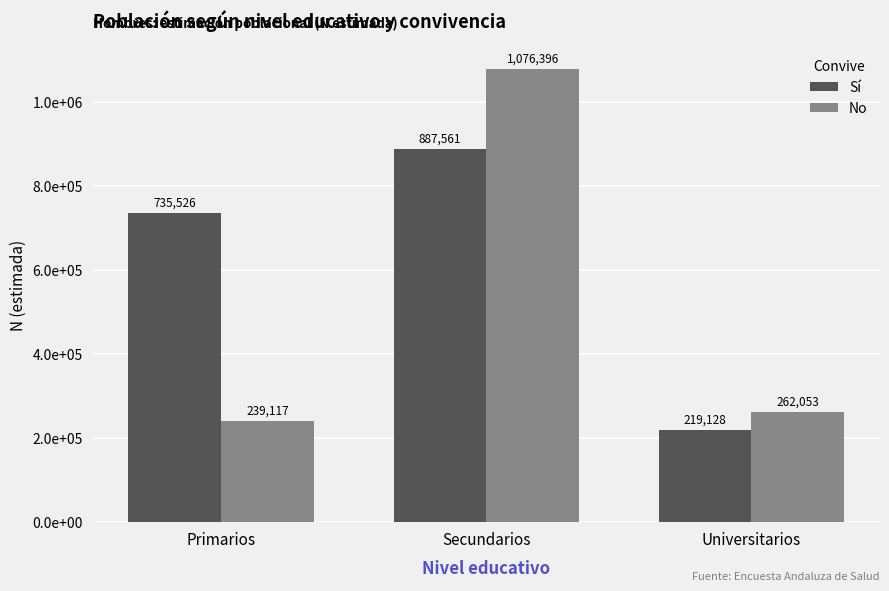

What are all the series names shown in the legend?

Sí, No